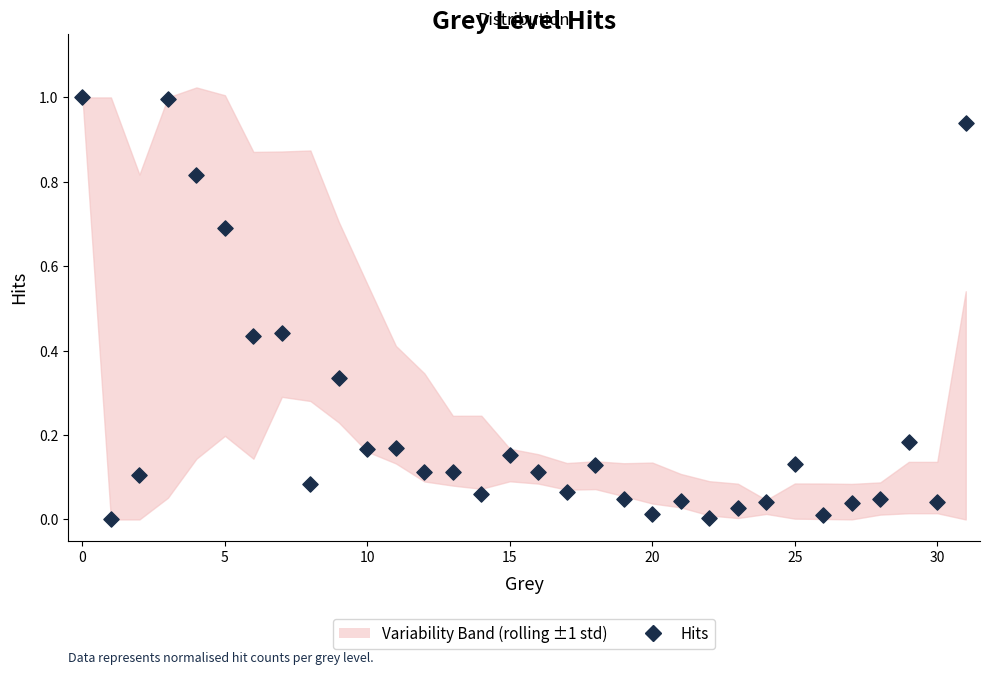

What is the range of Y values (max minus min)?

1.0